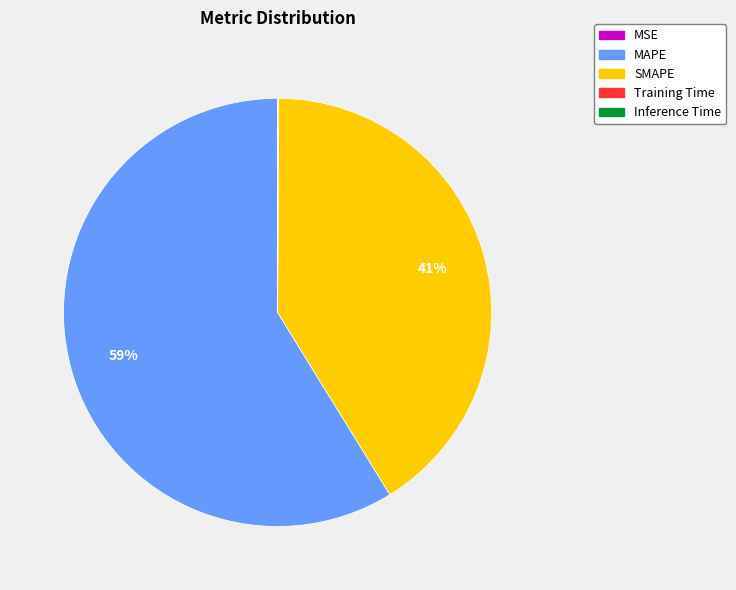

Which category accounts for the majority?

MAPE